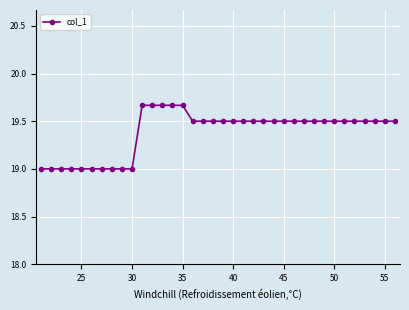

Count the number of data series in this chart.

1